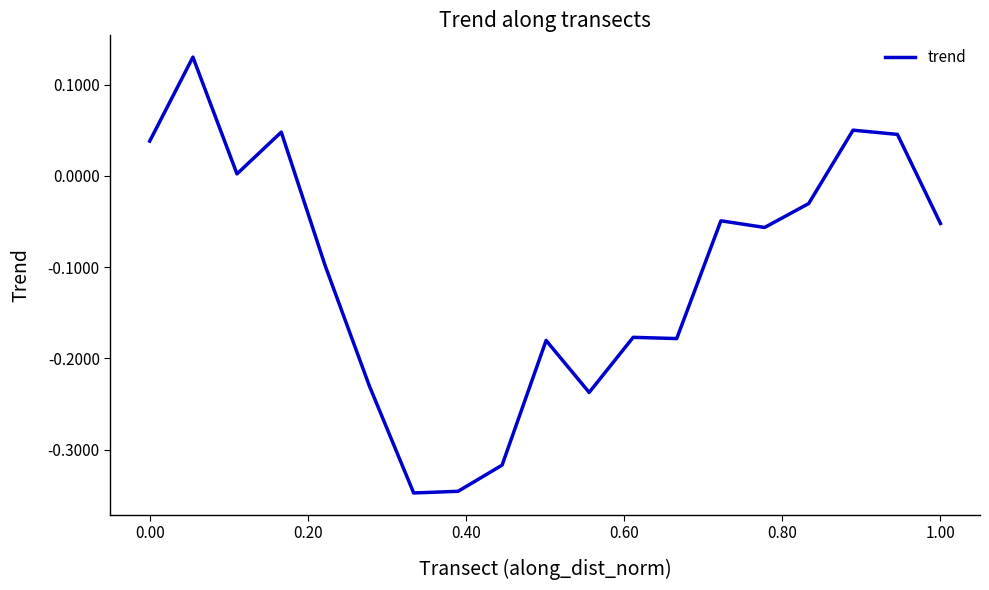

What is the difference between the maximum and minimum values?

0.5